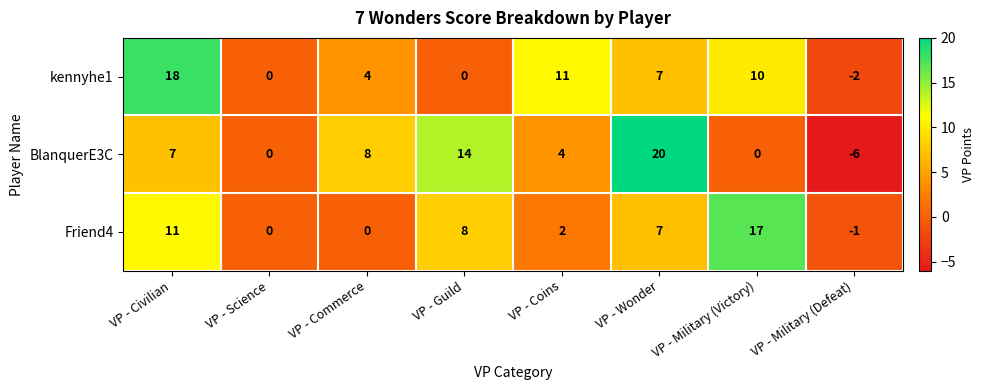

What is the spread (max minus min) of values at VP - Wonder?

13